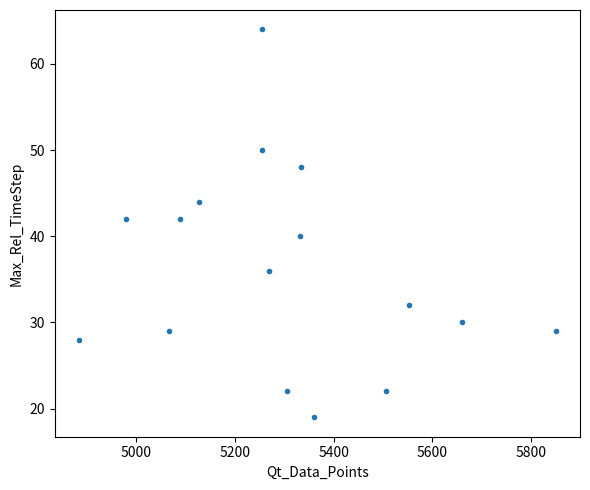

What is the range of Y values (max minus min)?

45